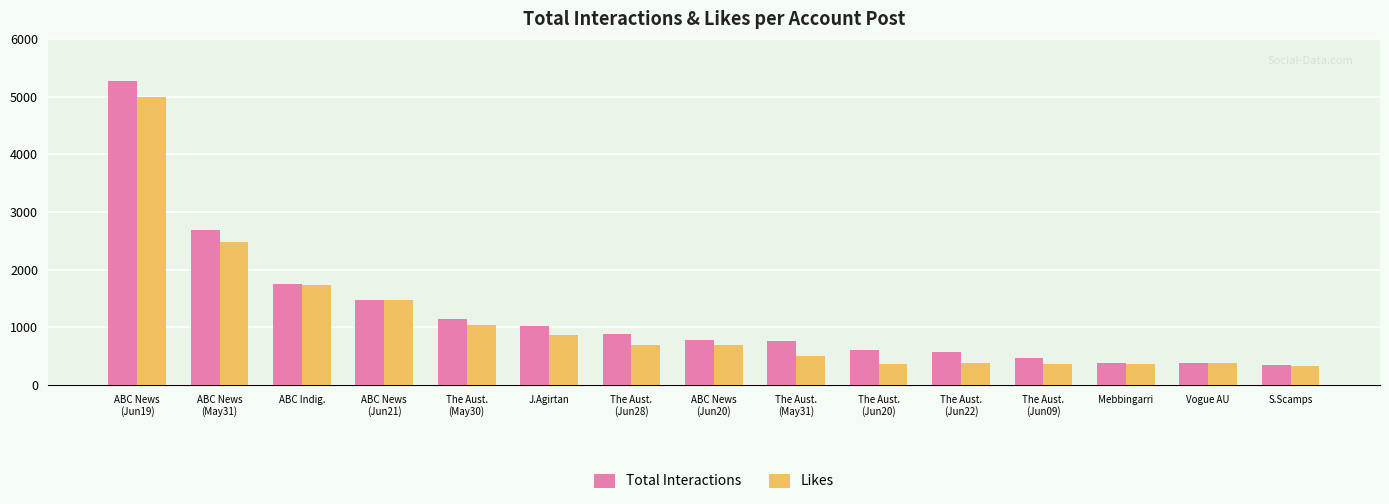

At which label is Total Interactions closest to 2803?

ABC News
(May31)